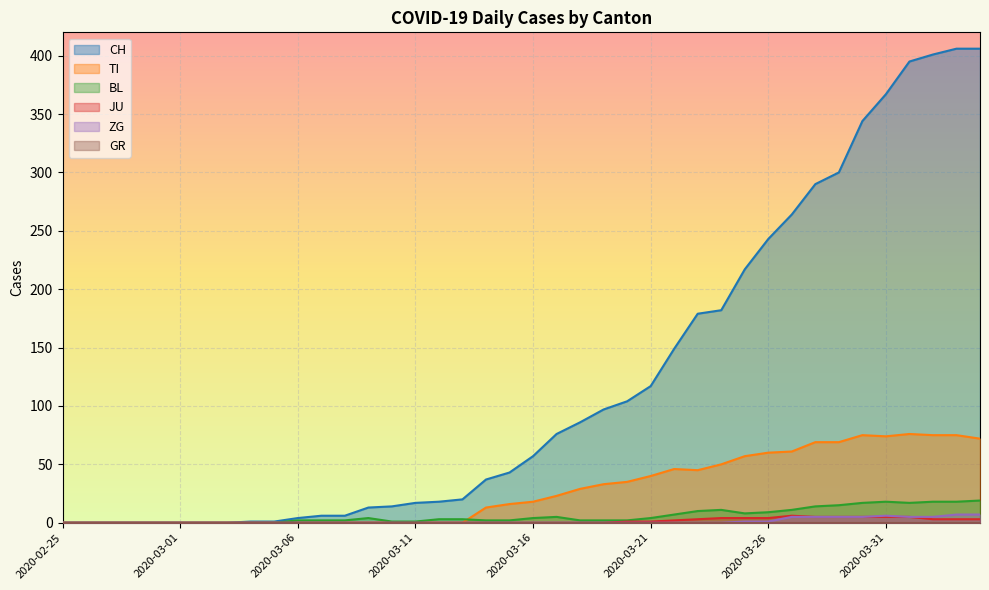

The ZG series shows 0 at 2020-03-20. True or false?

True